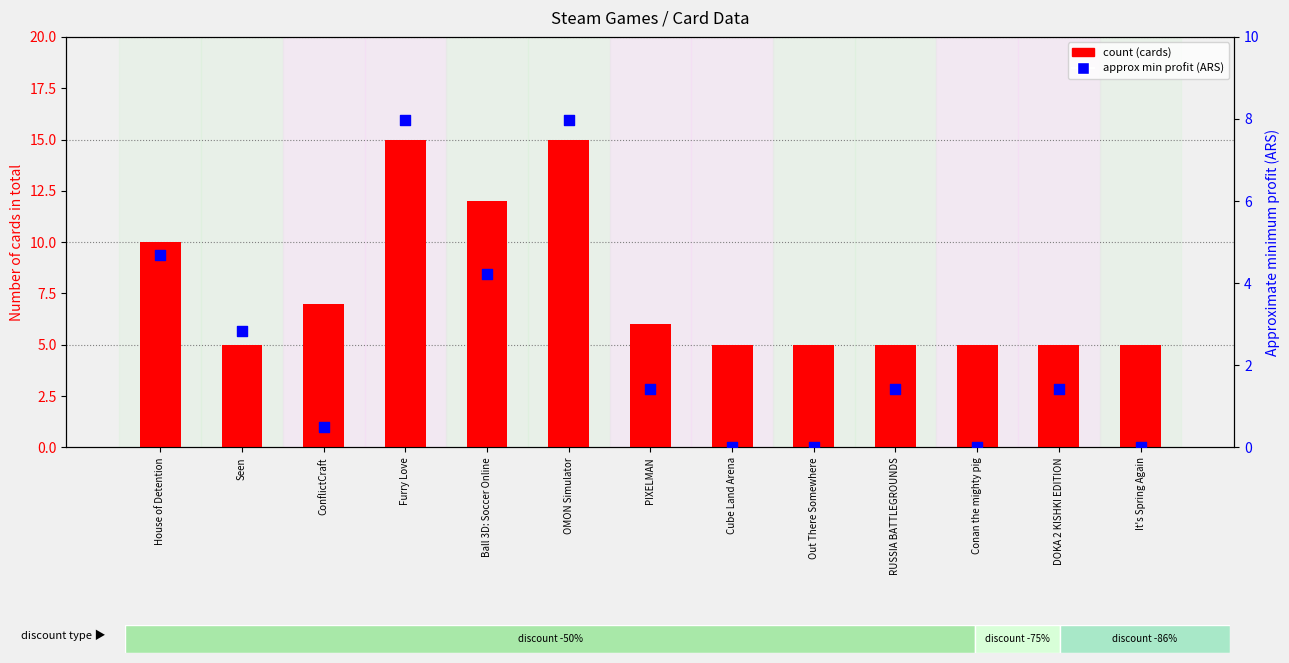

Which series reaches the minimum Y coordinate?

Approximate min profit (ARS)